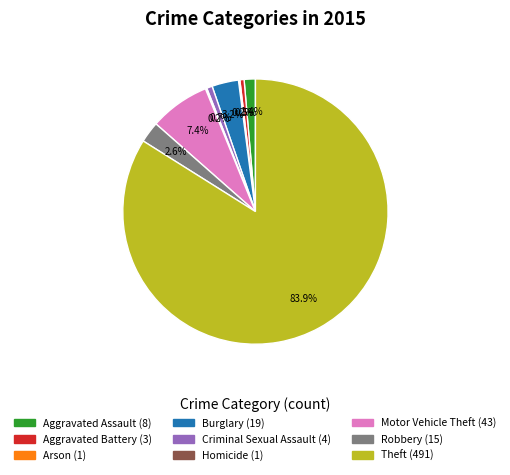

Does Theft account for over 50% of the chart?

Yes